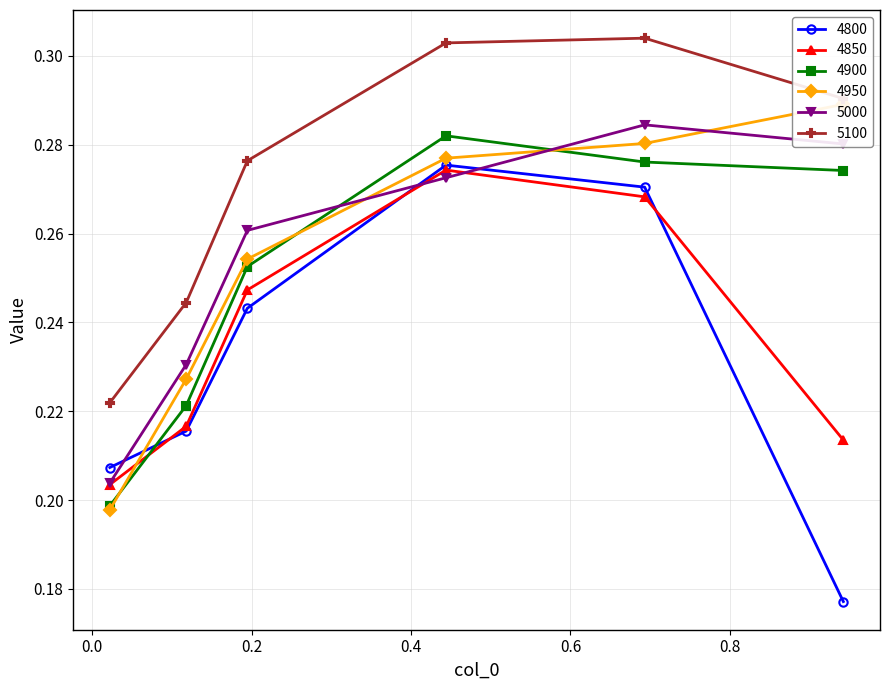

True or false: 4900 and 5100 cross at least once.

False